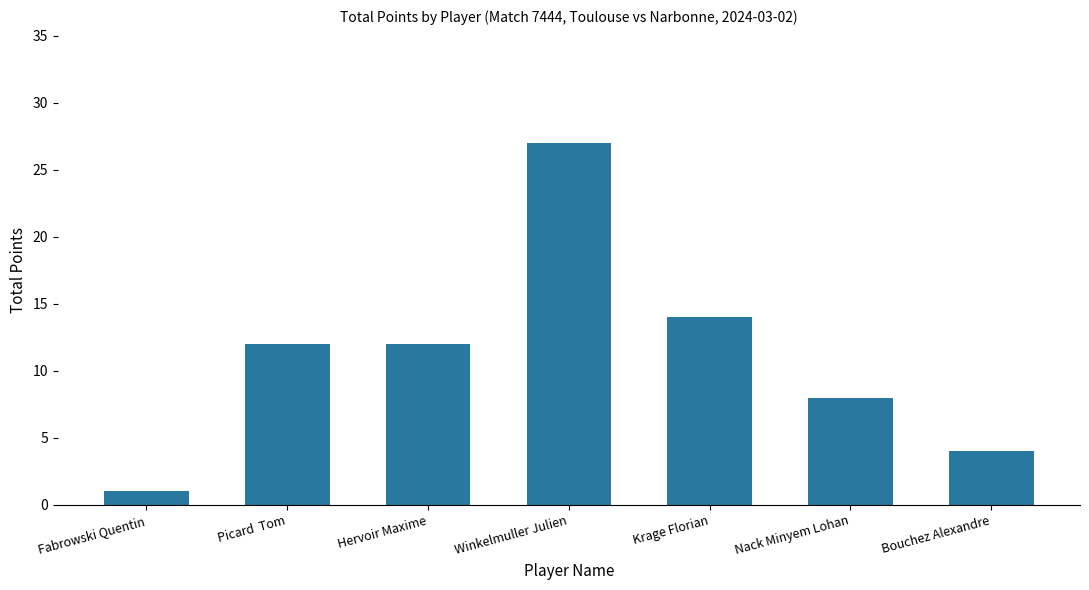

Which label corresponds to the smallest value in the chart?

Fabrowski Quentin